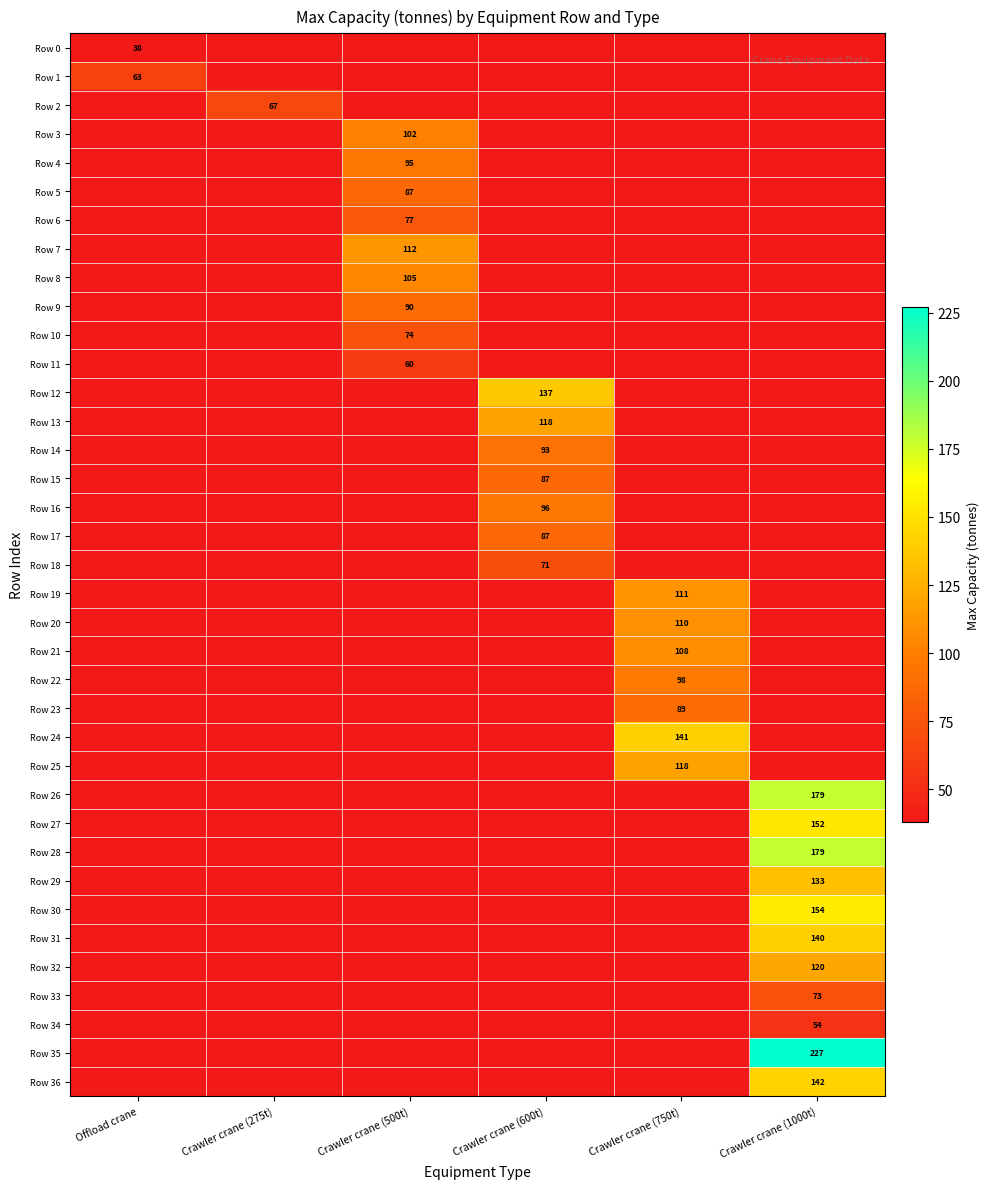

The value of Row 7 at Crawler crane (500t) is 112. True or false?

True